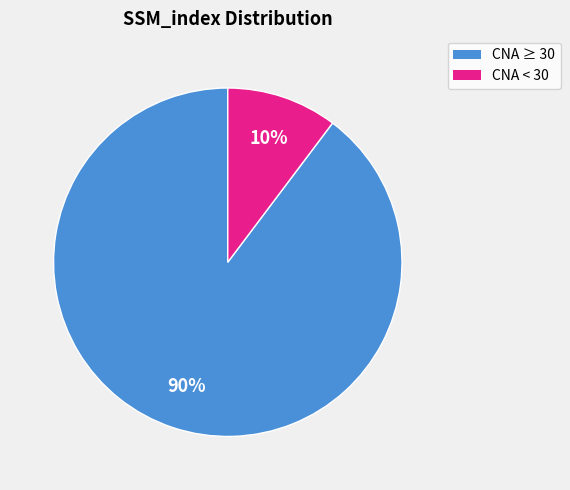

To the nearest percent, what is the average slice percentage?

50%